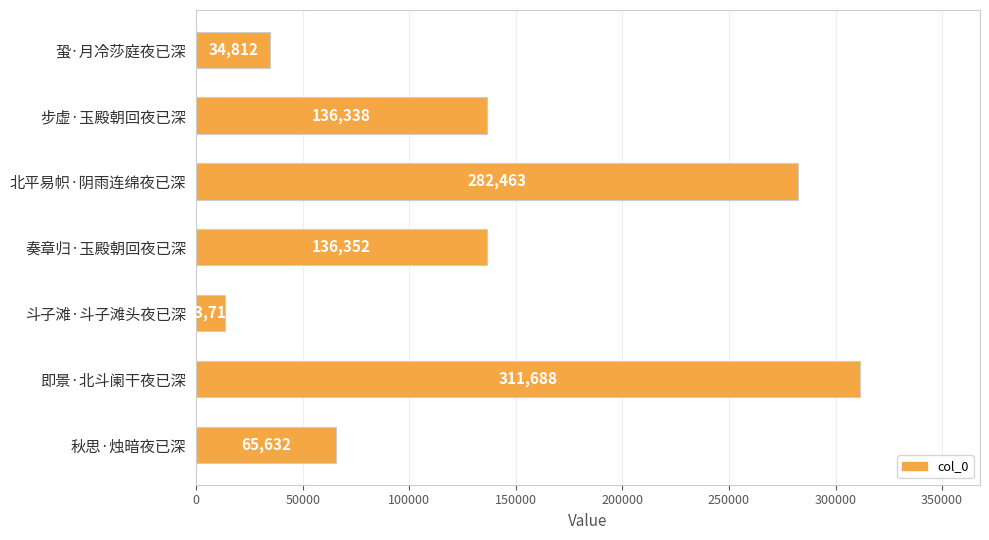

Which has a higher value, 即景·北斗阑干夜已深 or 蛩·月冷莎庭夜已深?

即景·北斗阑干夜已深